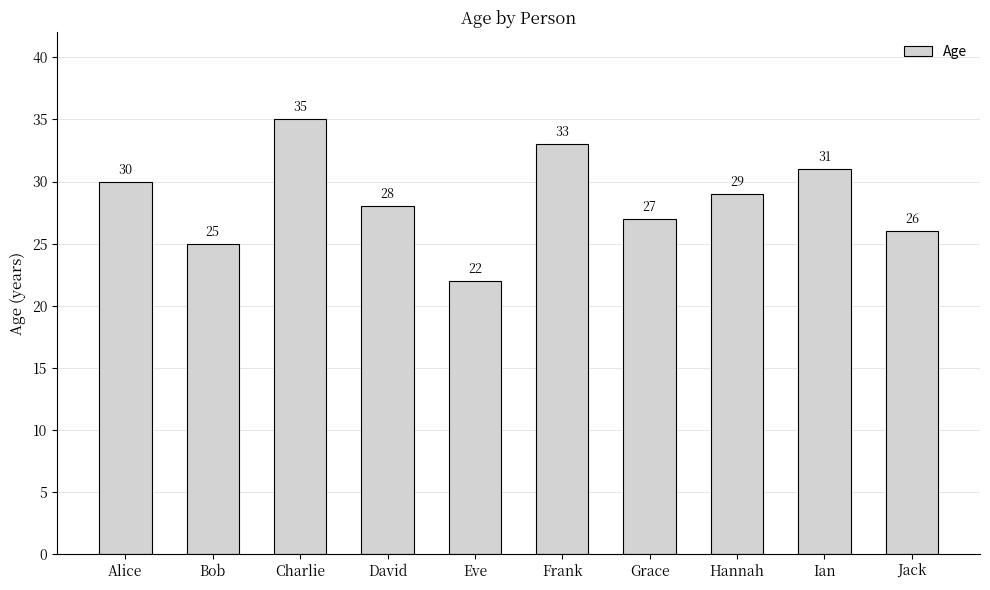

Reading right to left, what are all the values shown in this chart?

Jack=26	Ian=31	Hannah=29	Grace=27	Frank=33	Eve=22	David=28	Charlie=35	Bob=25	Alice=30